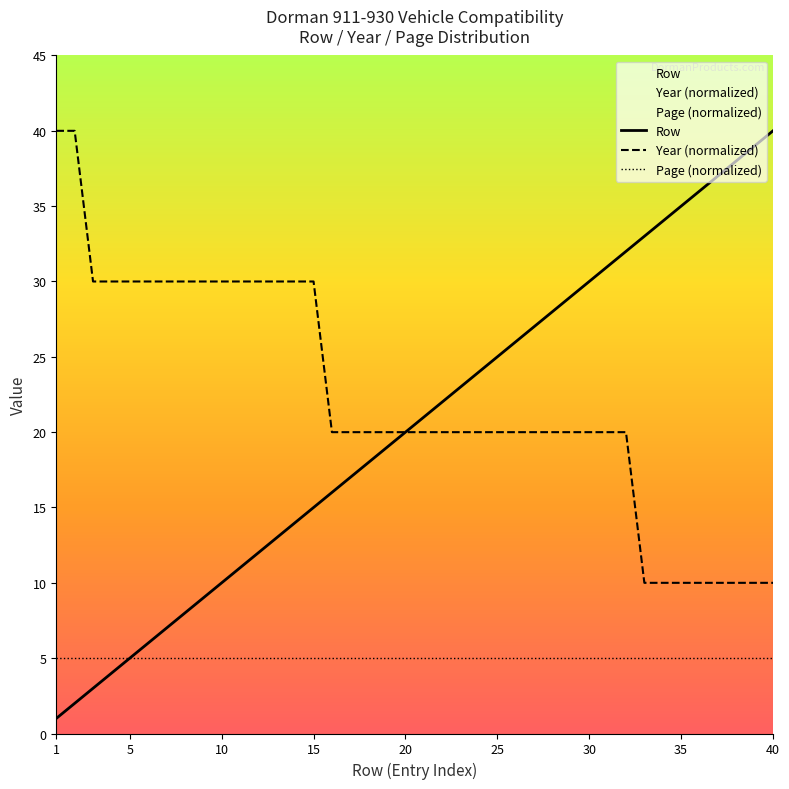

How many data points does each series have?

40